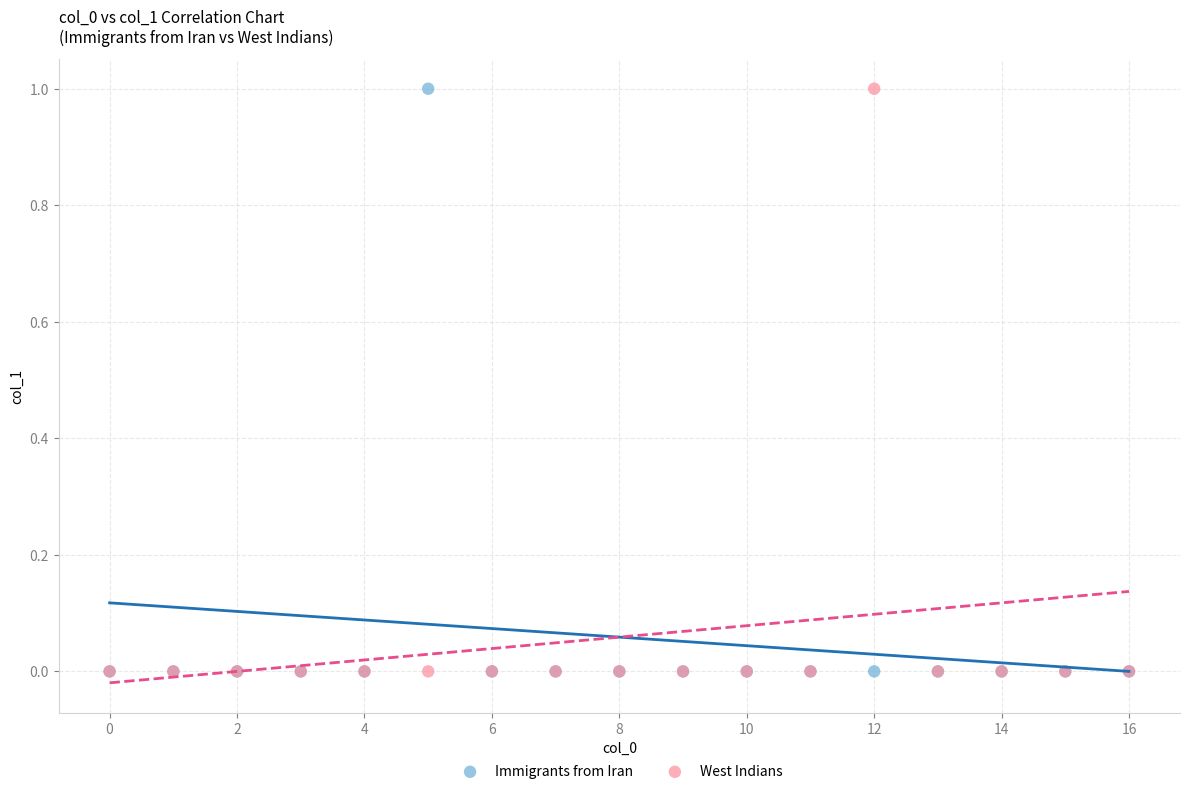

What are all the series names shown in the legend?

Immigrants from Iran, West Indians